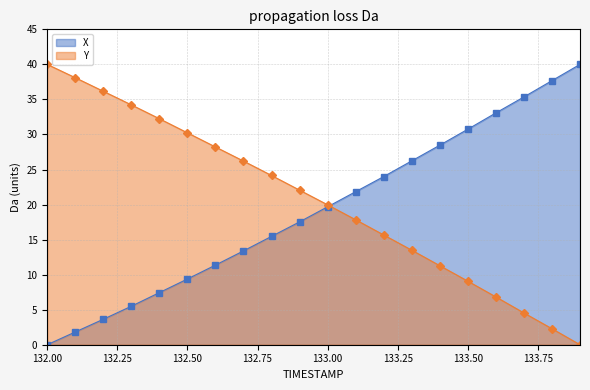

Rank the series by their maximum value, from highest to lowest.

X, Y